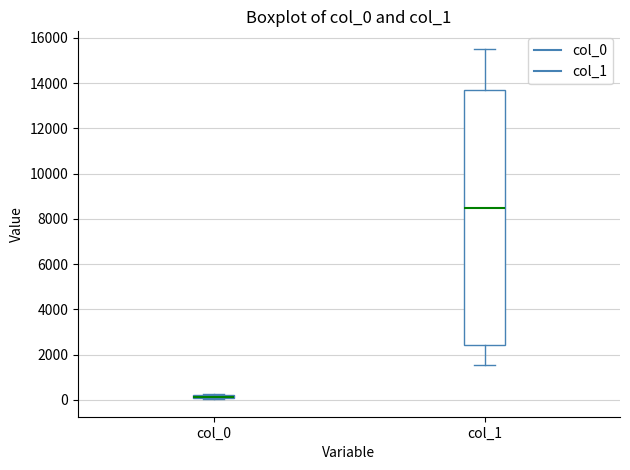

Which box is the tallest, from its lower edge to its upper edge?

col_1